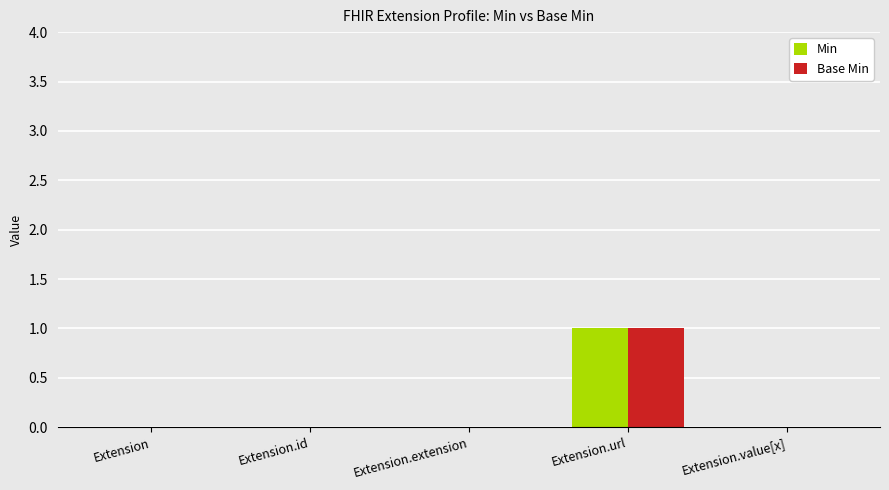

Reading right to left, transcribe all the data shown in this chart.

Min: 0	1	0	0	0
Base Min: 0	1	0	0	0